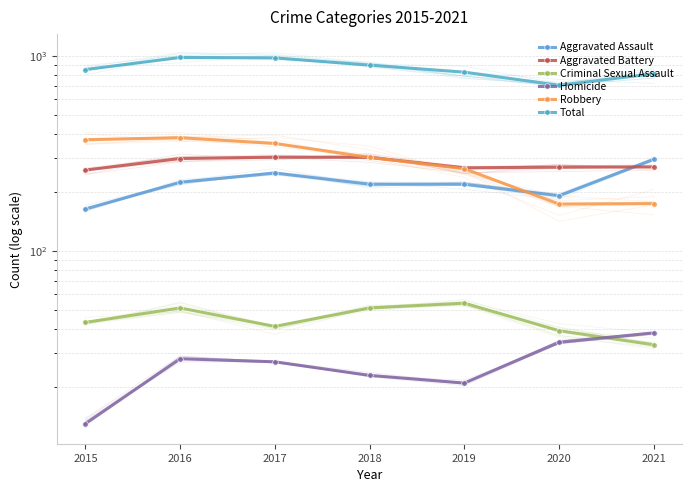

True or false: Aggravated Assault and Homicide cross at least once.

False